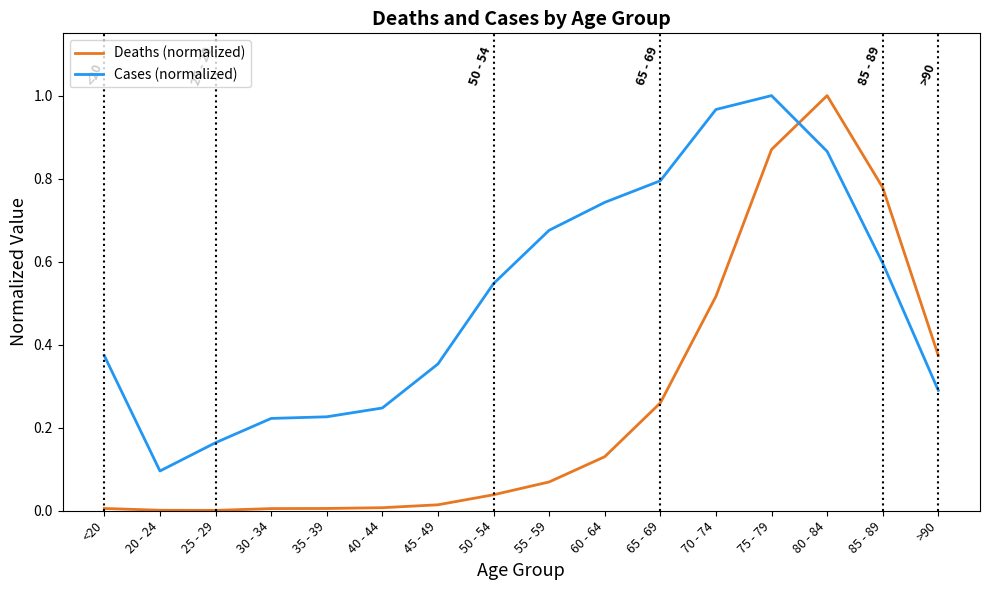

True or false: Cases (normalized) and Deaths (normalized) cross at least once.

True